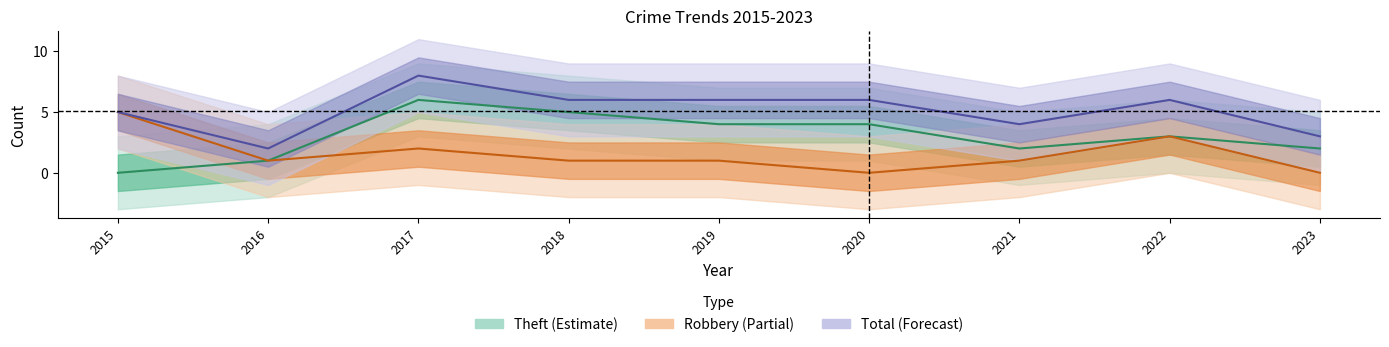

True or false: Theft and Robbery intersect in this chart.

False